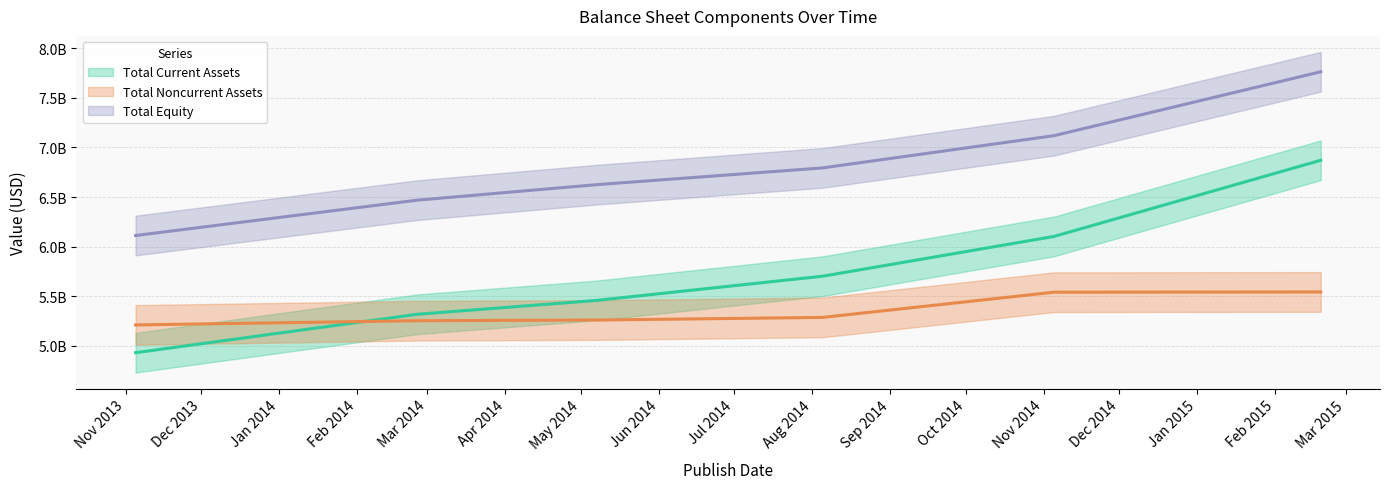

List the labels in order of Total Current Assets value, smallest first.

2013-11-05, 2014-02-25, 2014-05-07, 2014-08-05, 2014-11-05, 2015-02-19